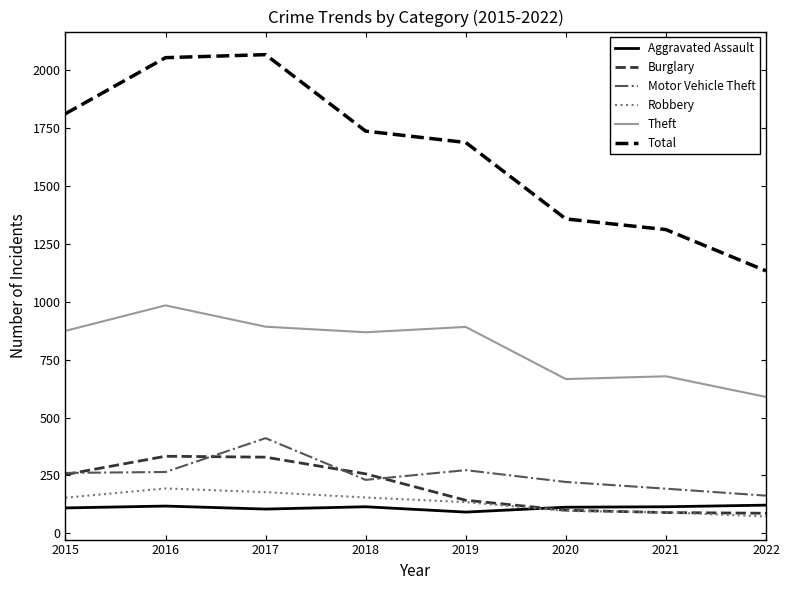

What is the difference between the Motor Vehicle Theft values at 2017 and 2018?

180